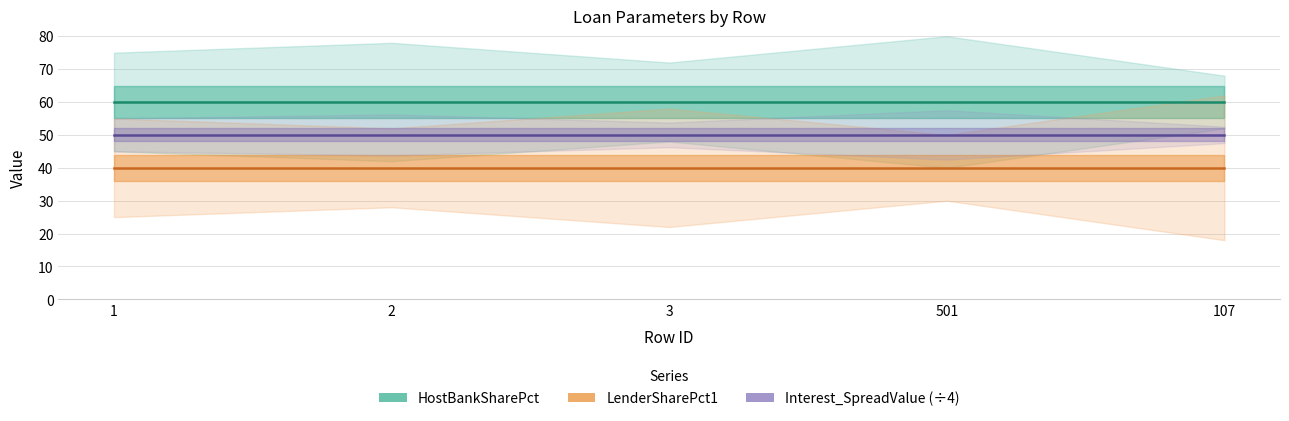

True or false: HostBankSharePct and LenderSharePct1 intersect in this chart.

False